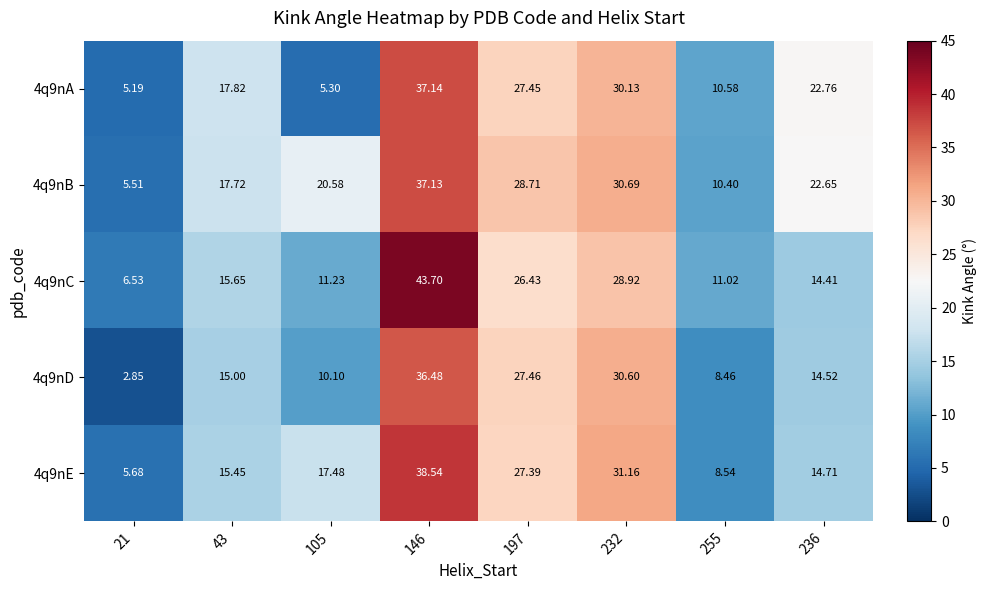

Is the value of 4q9nB at 105 greater than the value of 4q9nE at 197?

No